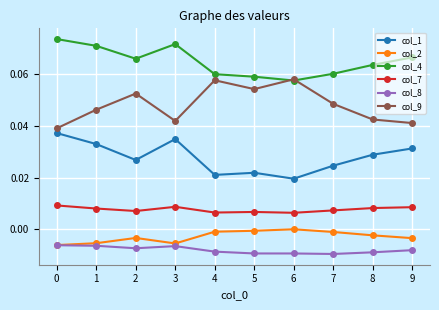

Is the value of col_8 at 5 greater than the value of col_1 at 6?

No